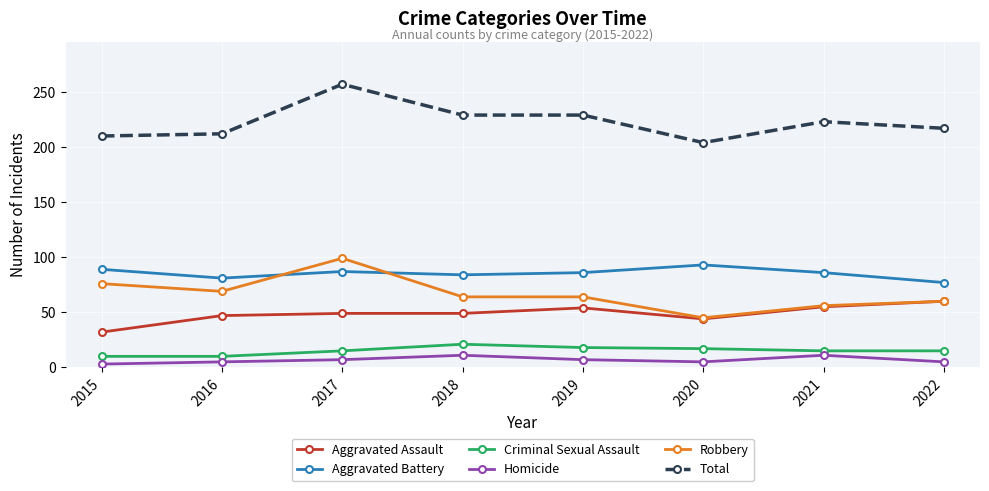

List the series in order of their peak value, highest first.

Total, Robbery, Aggravated Battery, Aggravated Assault, Criminal Sexual Assault, Homicide